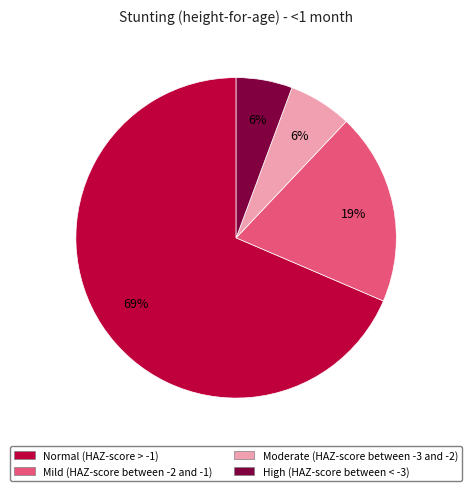

The Normal (HAZ-score > -1) slice represents 54% of the pie. True or false?

False